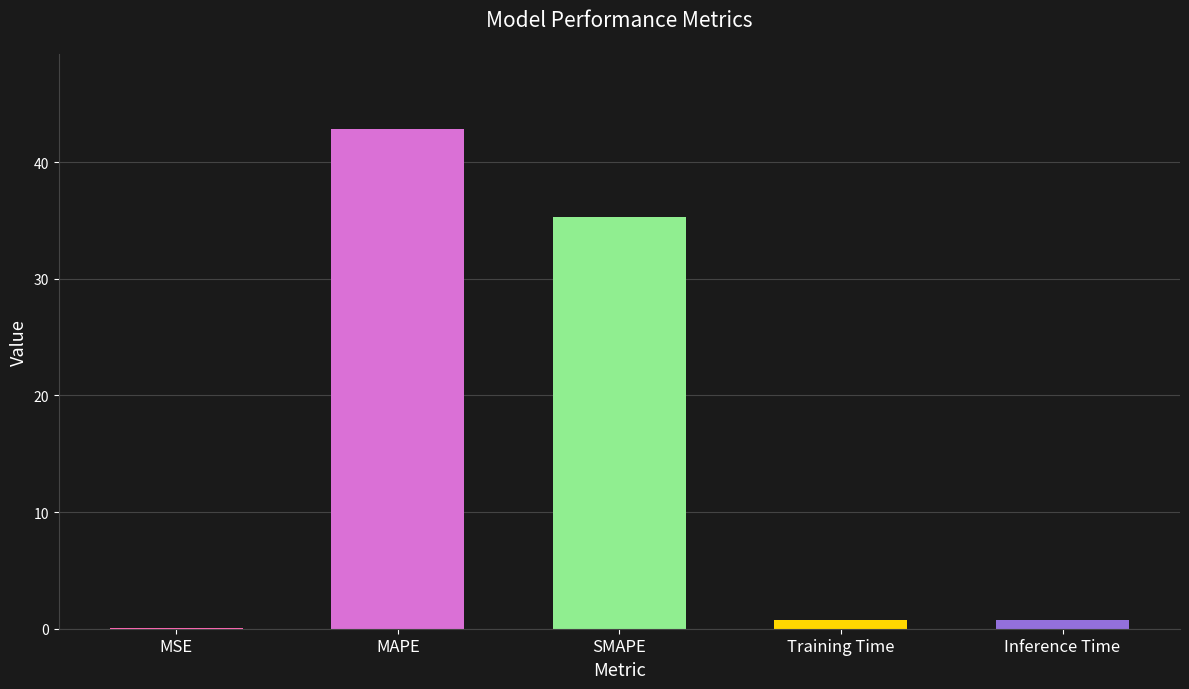

Are the bars grouped side by side (vs. stacked)?

No